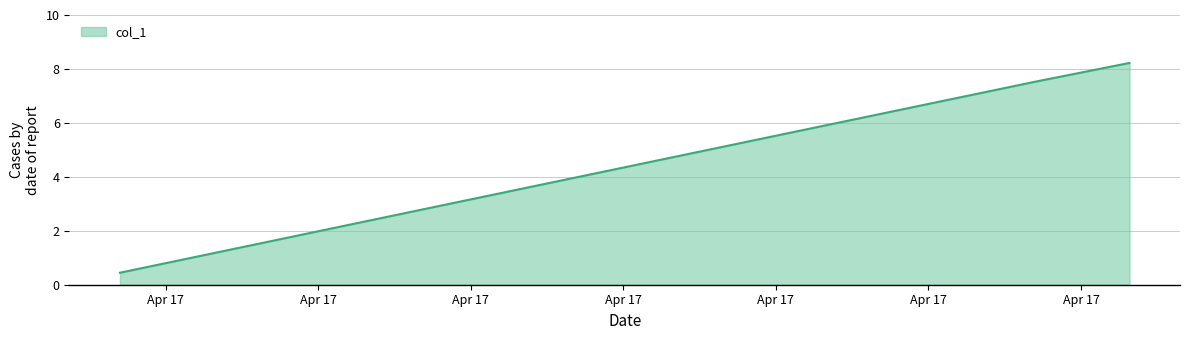

What is the difference between the maximum and minimum values?

7.8